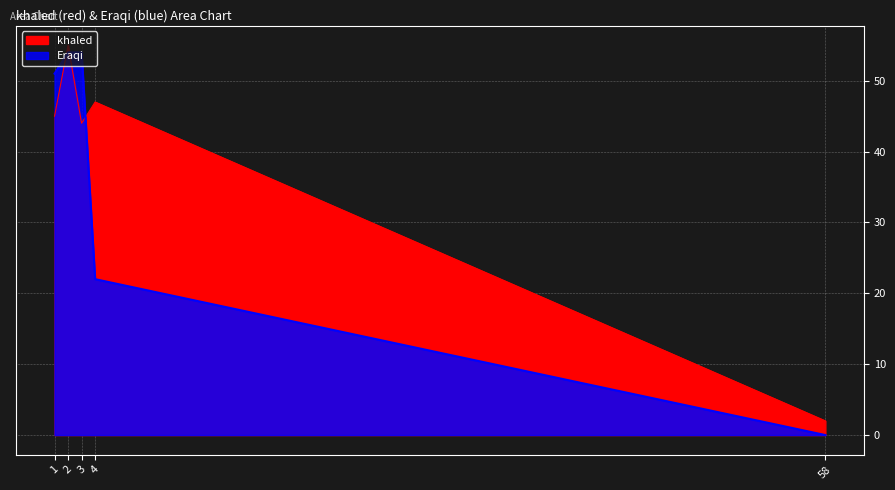

At 3, list the series in order from largest to smallest.

Eraqi, khaled